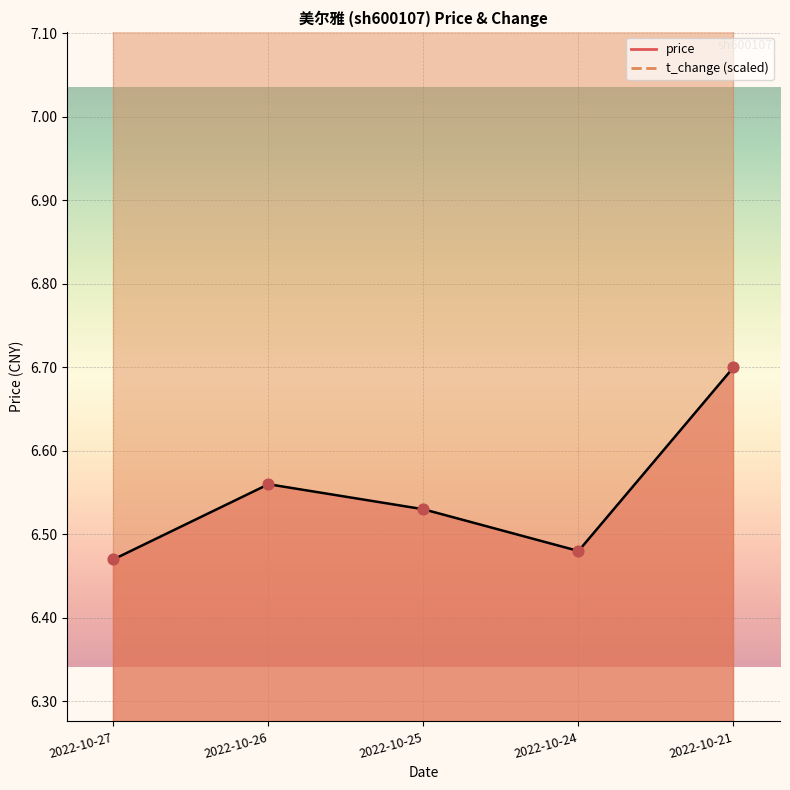

Is the value of price at 2022-10-27 greater than the value of t_change at 2022-10-27?

No